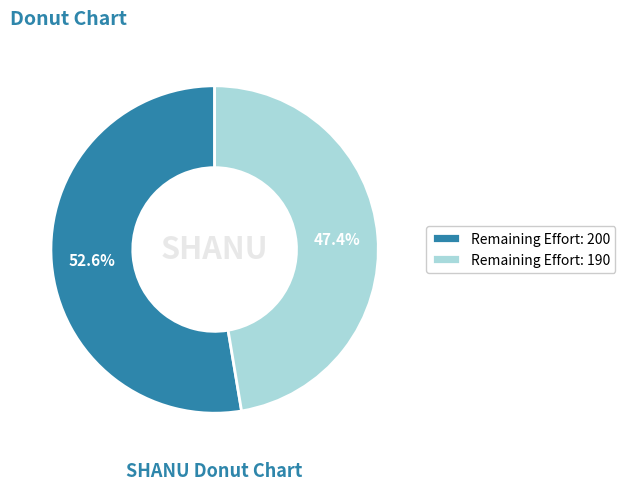

Count the number of slices in the pie.

2